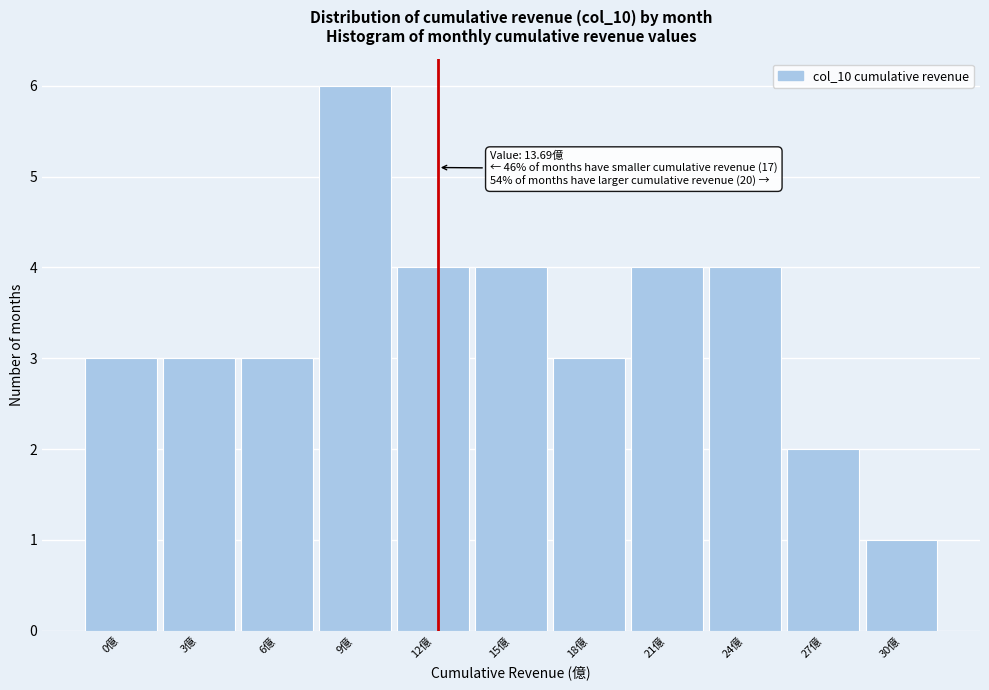

Reading left to right, extract all data points from this chart.

3	3	3	6	4	4	3	4	4	2	1